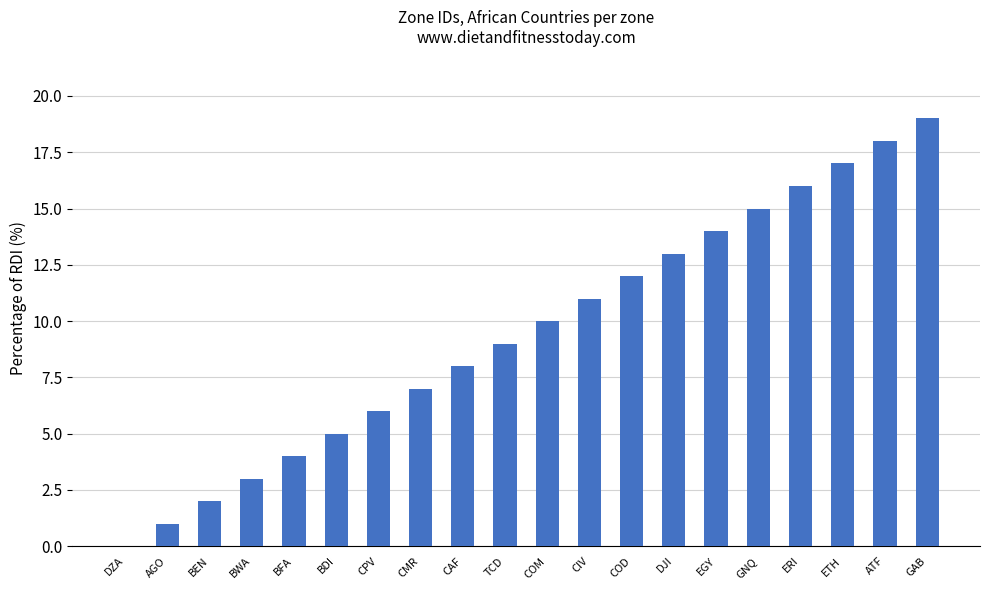

What is the change in value from EGY to ERI?

+2